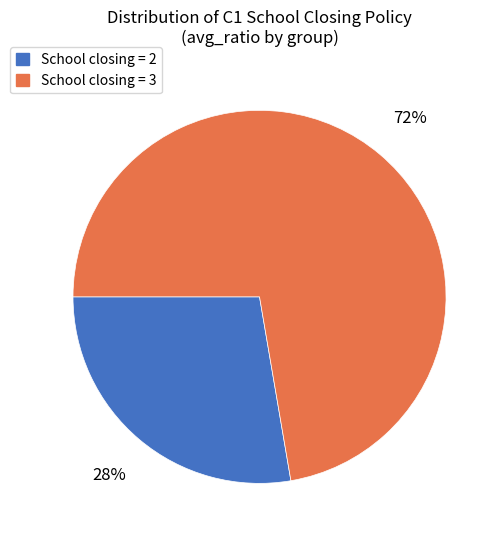

Is it true that School closing = 3 is 72% of the pie?

True